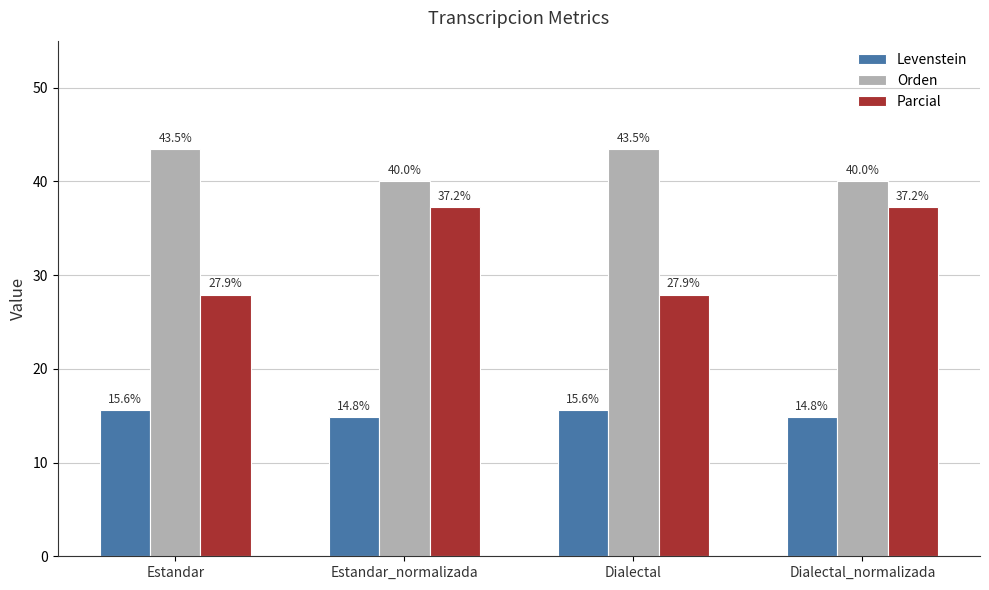

What is the maximum value shown in the chart?

43.5